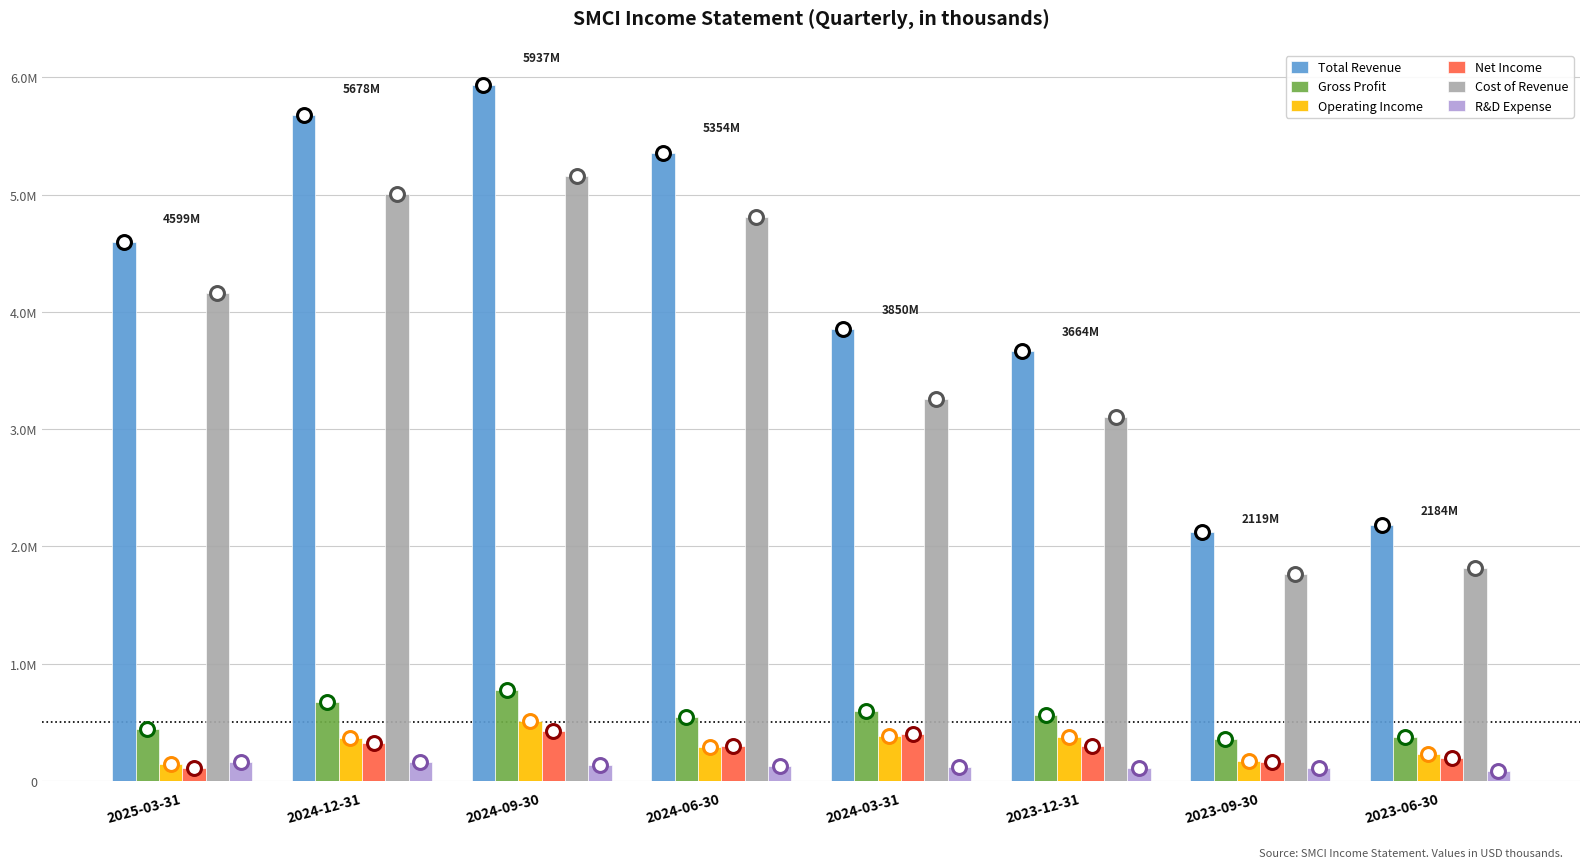

What is the label of the 8th bar from the left?

2023-06-30